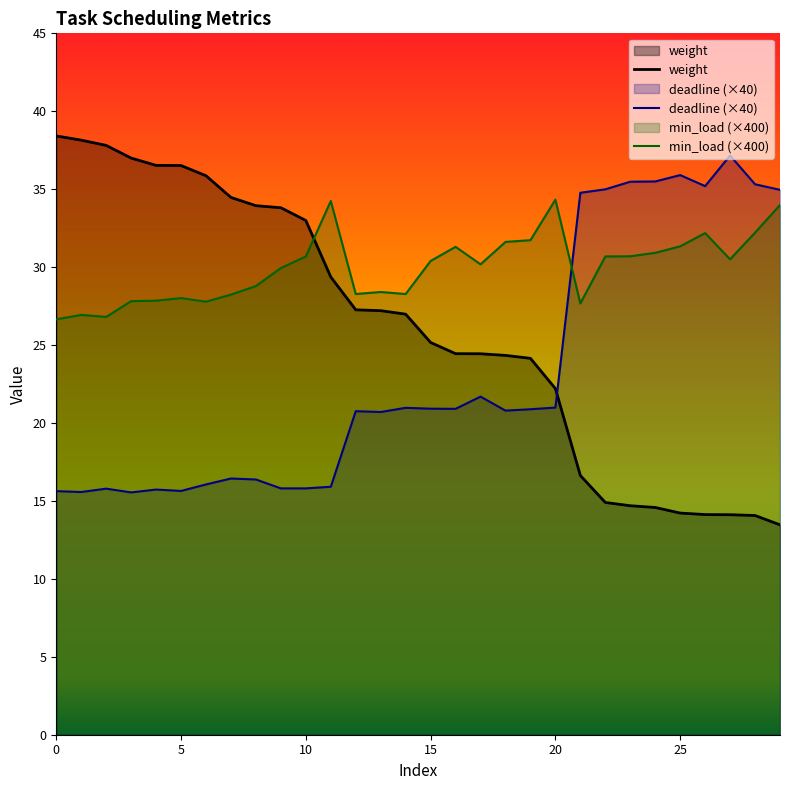

Which has a higher value, 16 or 26?

16